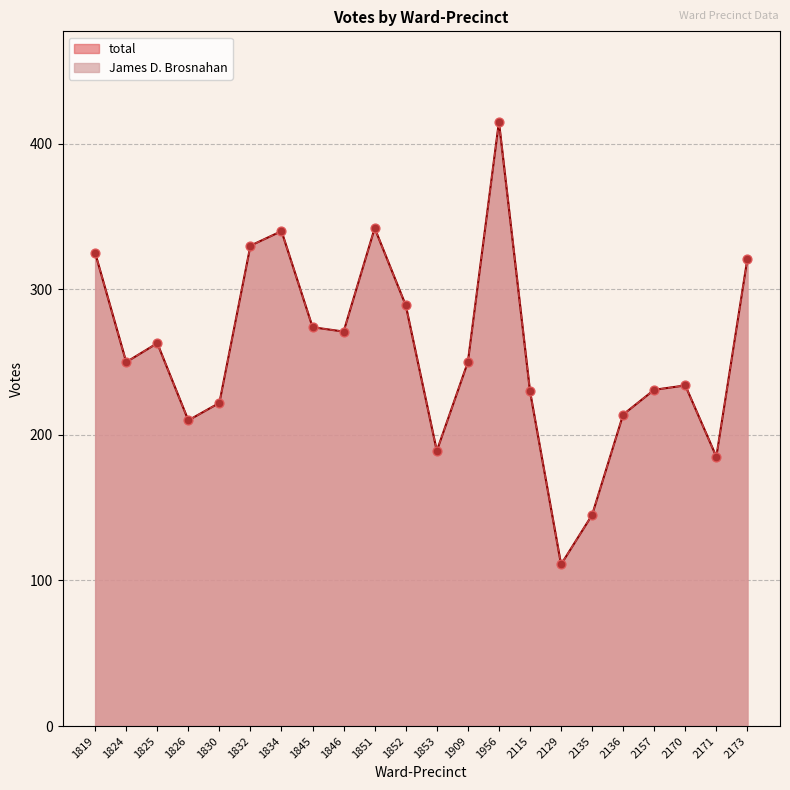

At which category is the sum across all series the highest?

1956